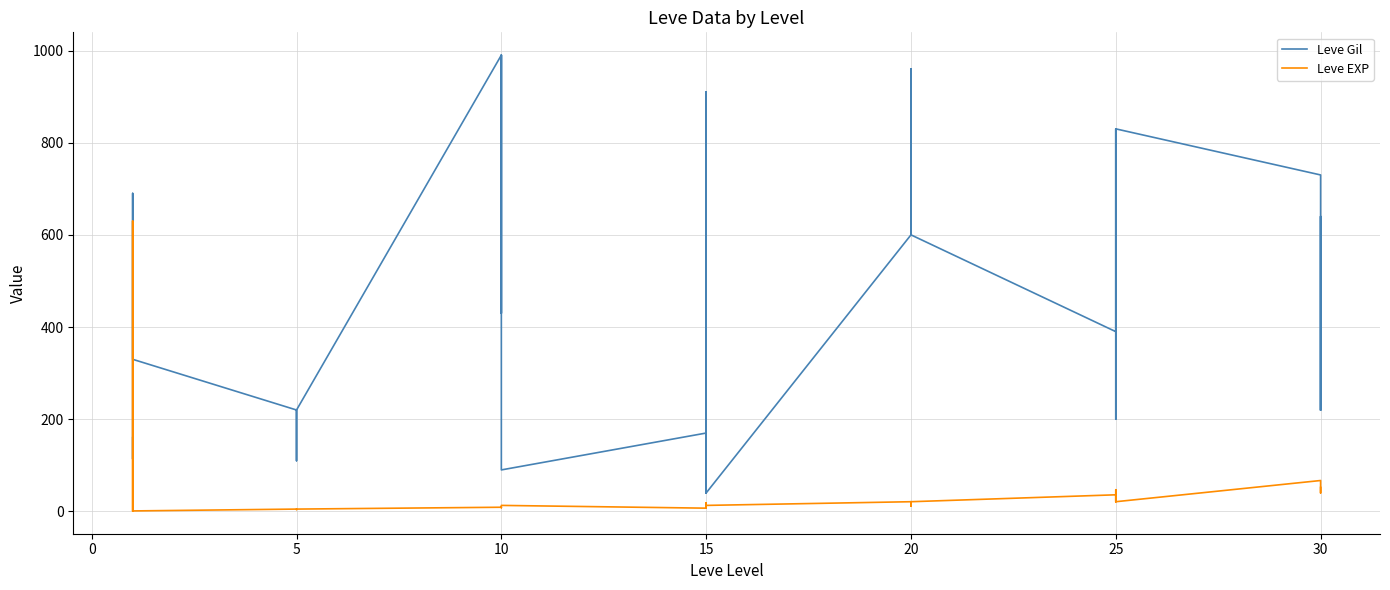

Which series has the largest total across all categories?

Leve Gil